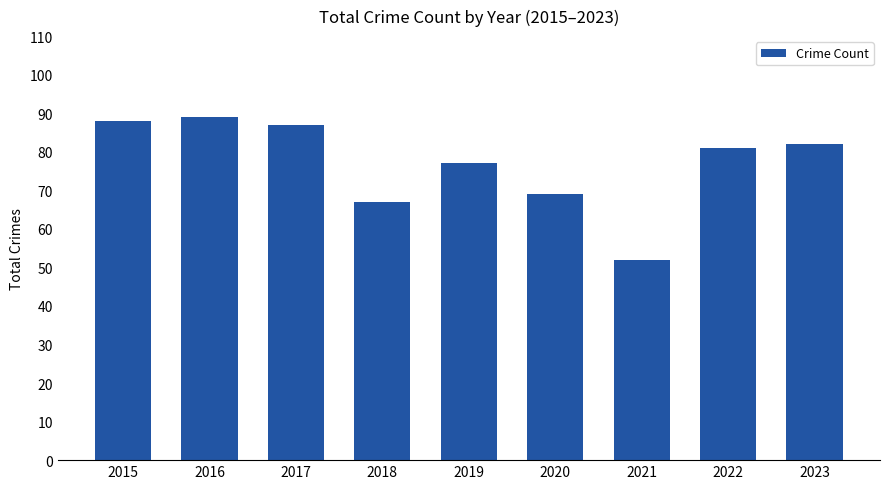

At which label does the data first exceed 81?

2015